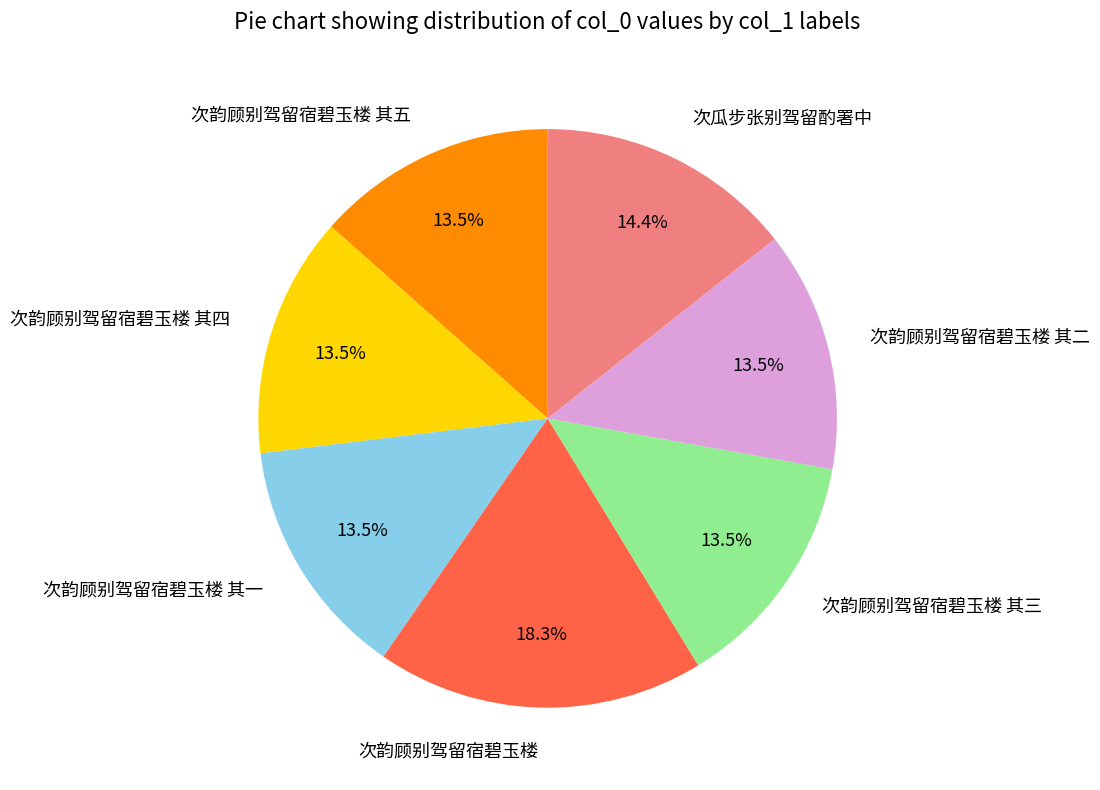

What percentage do 次韵顾别驾留宿碧玉楼 其三 and 次瓜步张别驾留酌署中 together represent?

27.8%